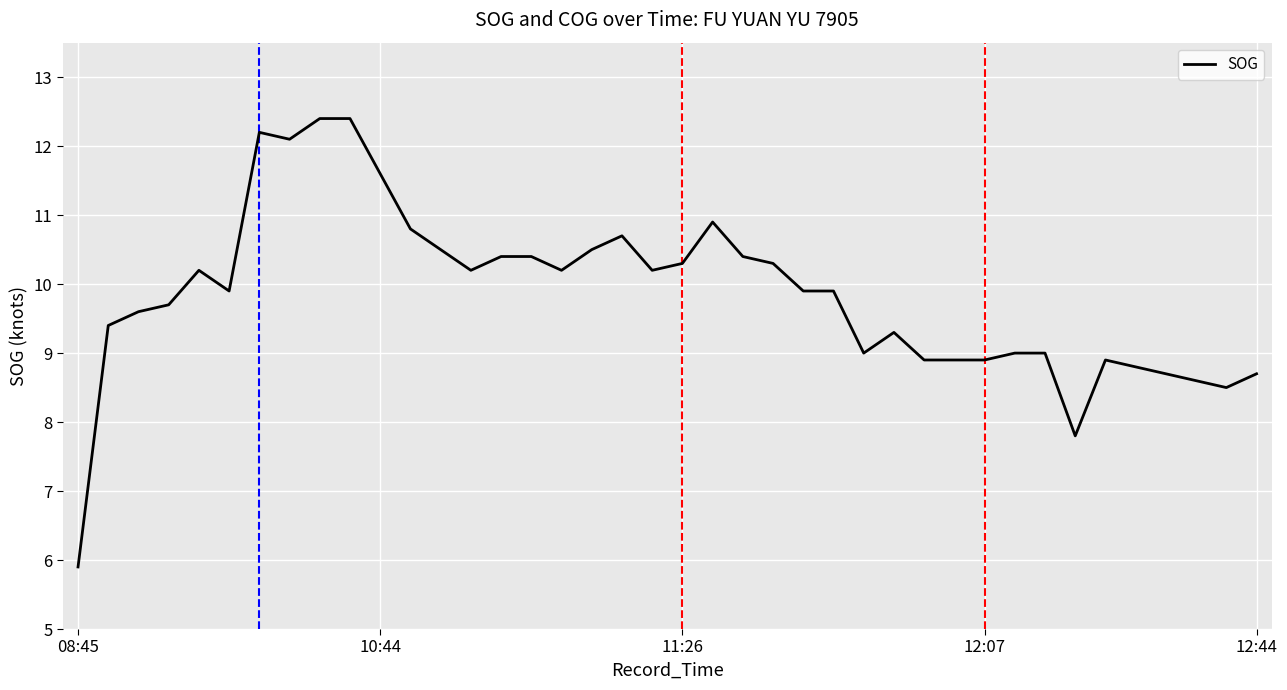

How many series are shown in this chart?

1